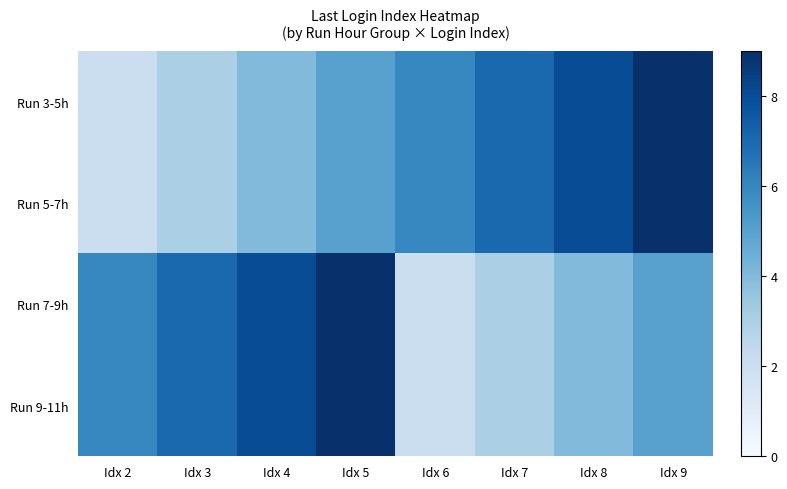

Between Idx 8 and Idx 5, which is larger?

Idx 8